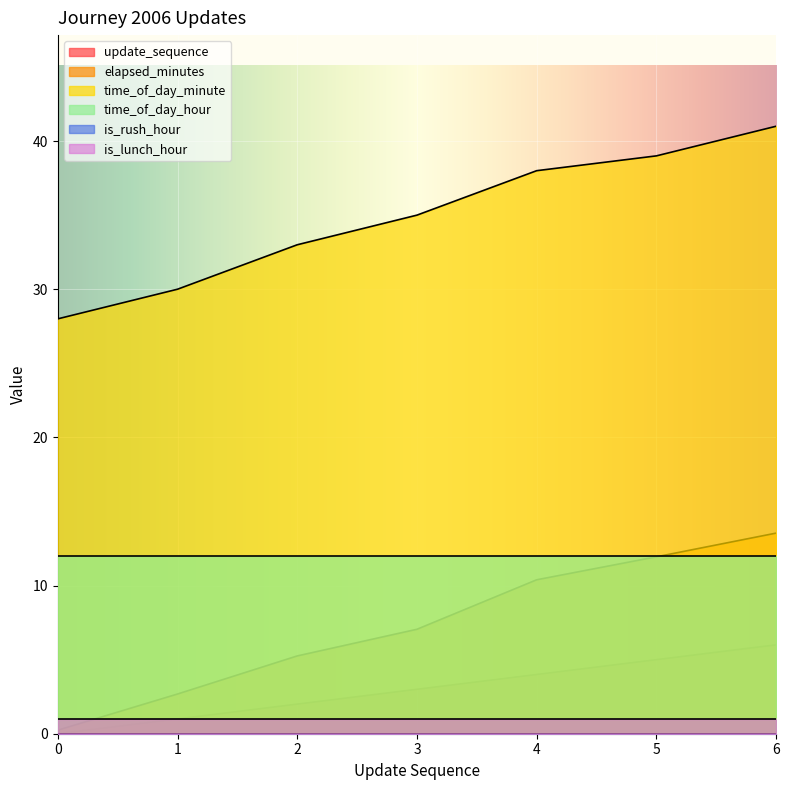

What is the difference between the maximum and minimum values in the time_of_day_minute series?

13.0